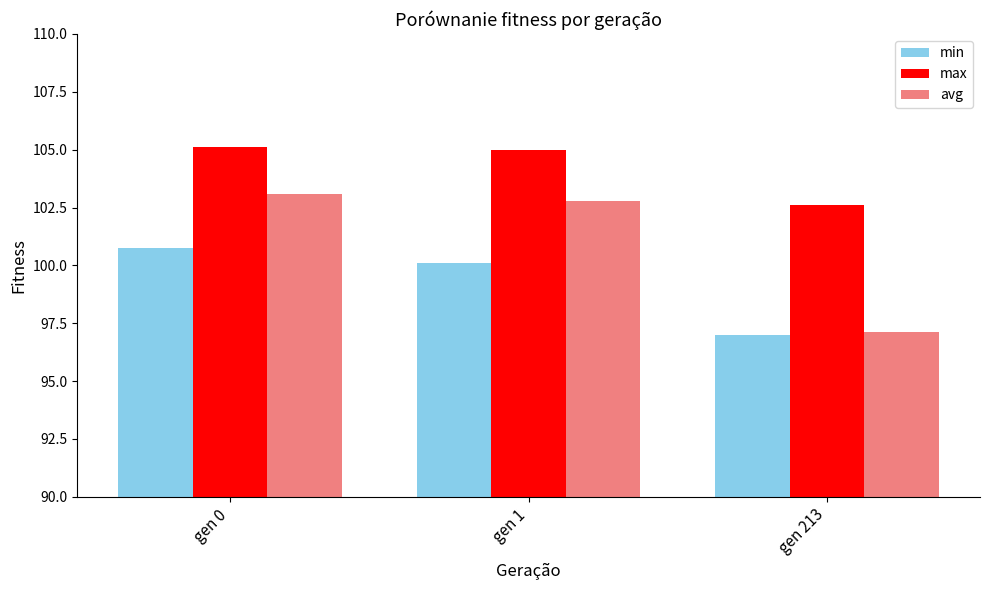

What is the average value of the avg series?

101.0